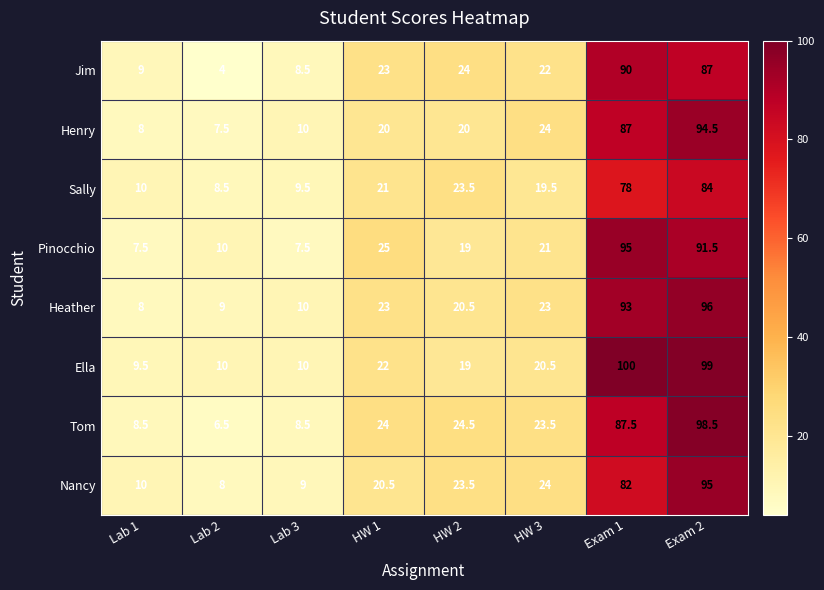

Which series has the widest spread of values?

Tom